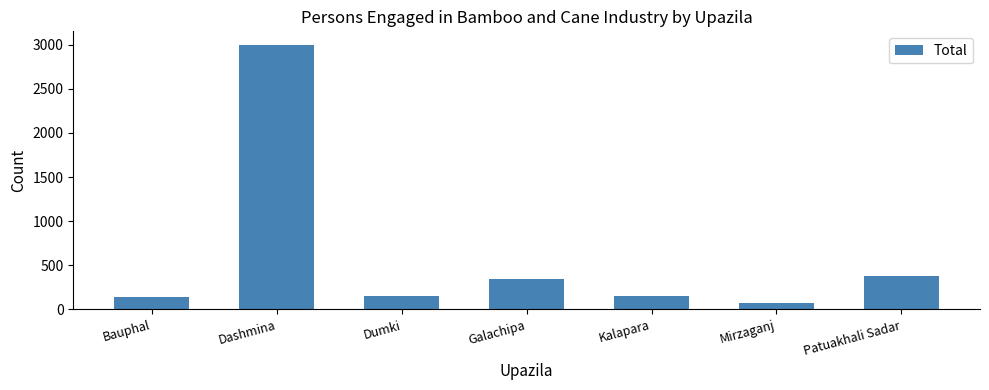

What is the change in value from Galachipa to Mirzaganj?

-273